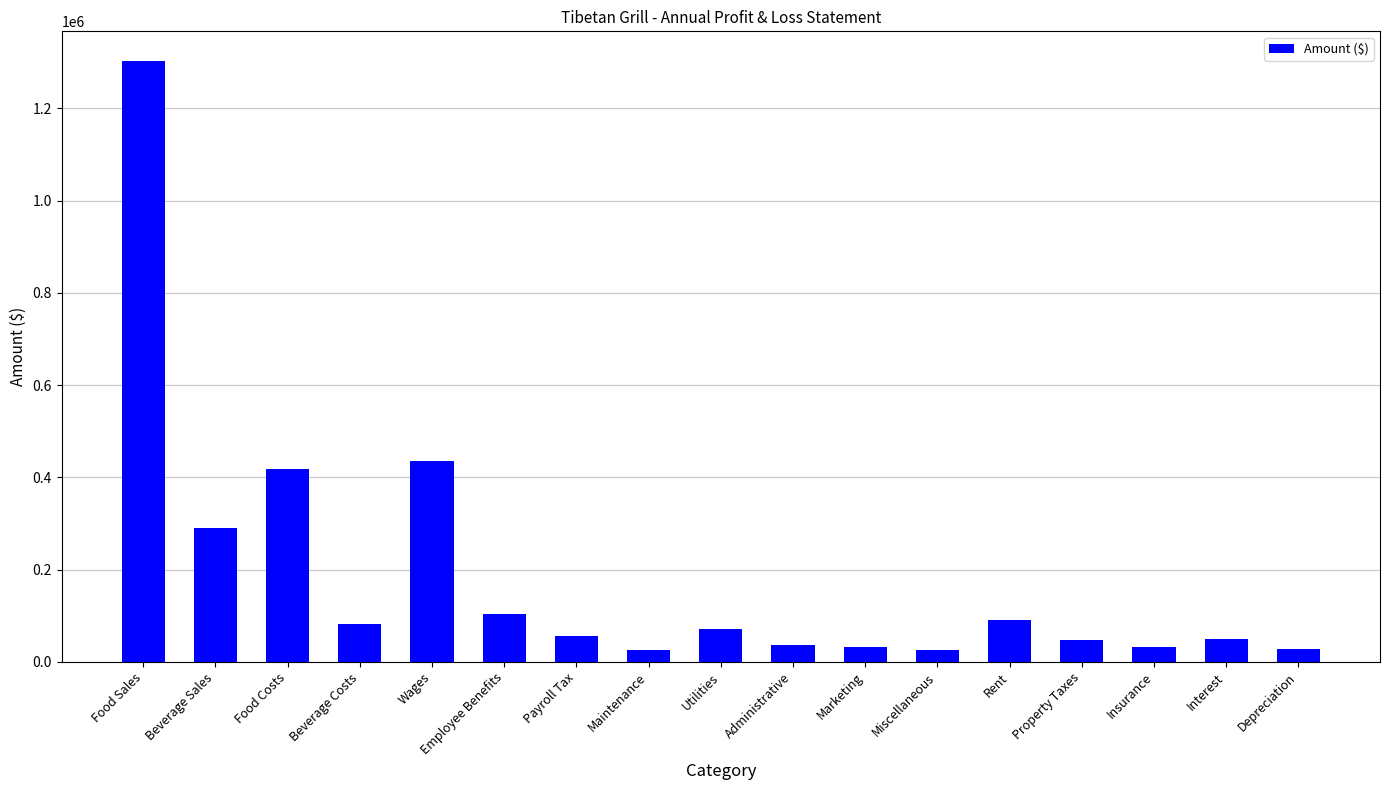

The value at Wages is 435000. True or false?

True